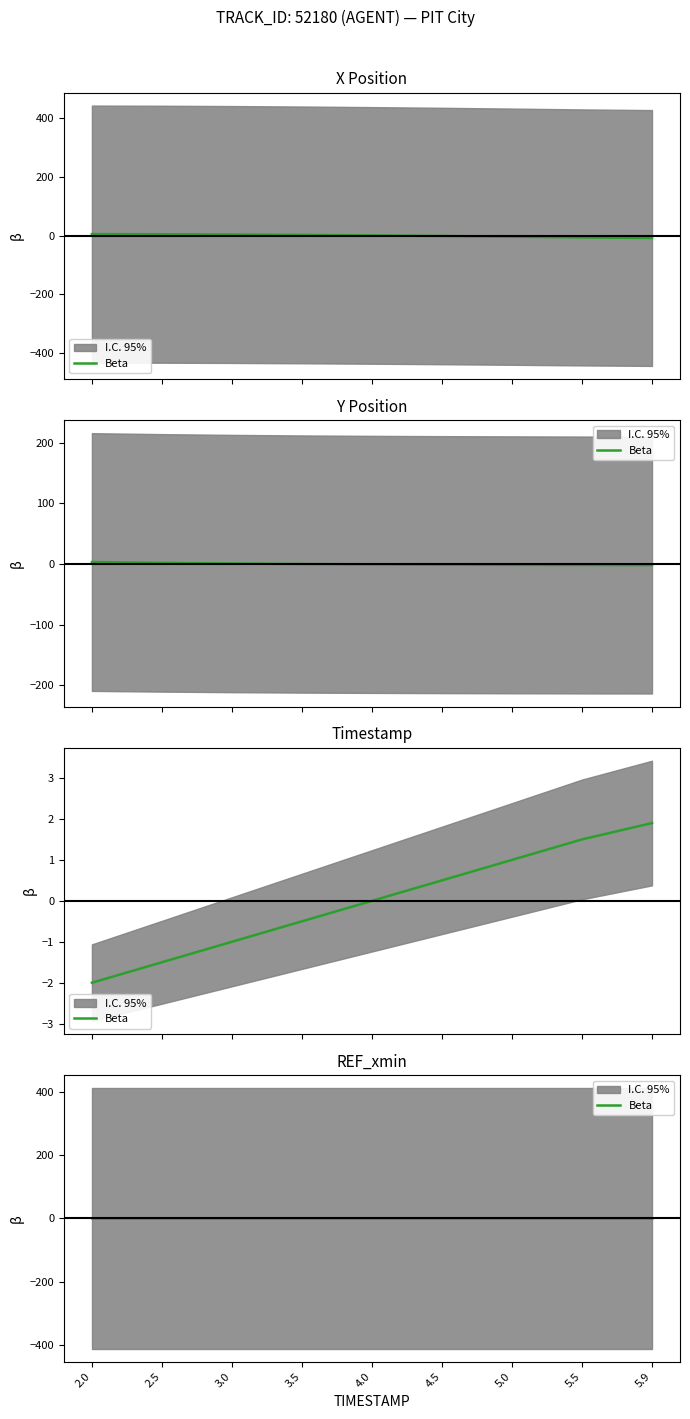

Which series ends up on top after the final intersection of X and Y?

Y